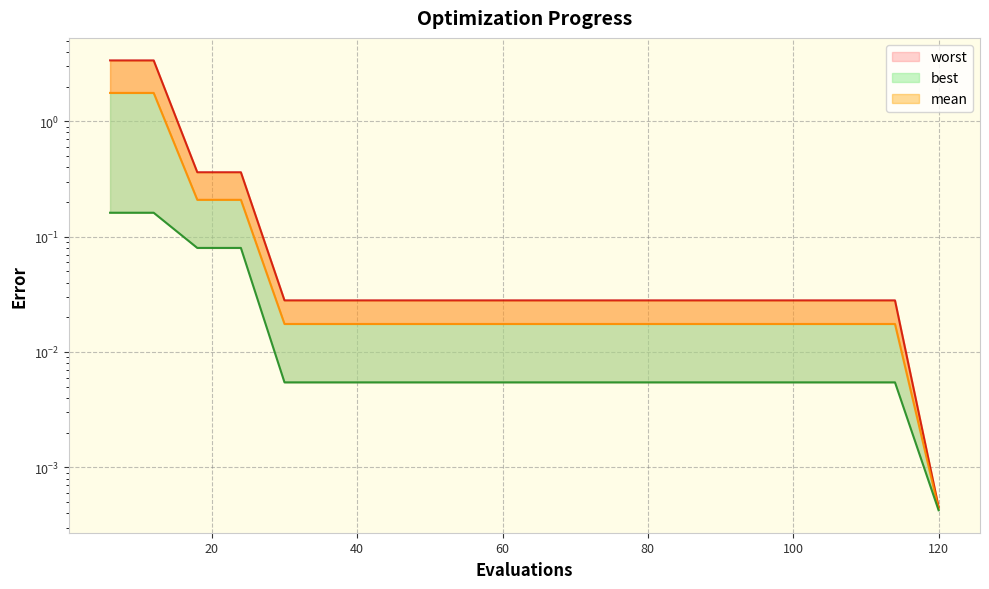

Reading right to left, what are all the values shown in this chart?

mean: 120=0.0	114=0.0	108=0.0	102=0.0	96=0.0	90=0.0	84=0.0	78=0.0	72=0.0	66=0.0	60=0.0	54=0.0	48=0.0	42=0.0	36=0.0	30=0.0	24=0.2	18=0.2	12=1.8	6=1.8
best: 120=0.0	114=0.0	108=0.0	102=0.0	96=0.0	90=0.0	84=0.0	78=0.0	72=0.0	66=0.0	60=0.0	54=0.0	48=0.0	42=0.0	36=0.0	30=0.0	24=0.1	18=0.1	12=0.2	6=0.2
worst: 120=0.0	114=0.0	108=0.0	102=0.0	96=0.0	90=0.0	84=0.0	78=0.0	72=0.0	66=0.0	60=0.0	54=0.0	48=0.0	42=0.0	36=0.0	30=0.0	24=0.4	18=0.4	12=3.4	6=3.4